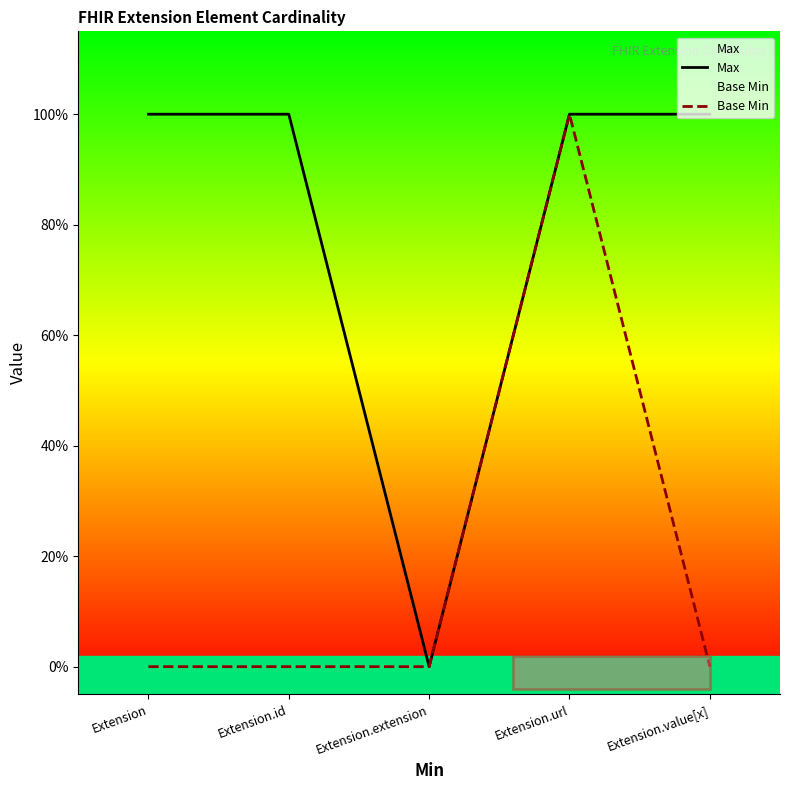

True or false: Max has a value of 0 at Extension.url.

False